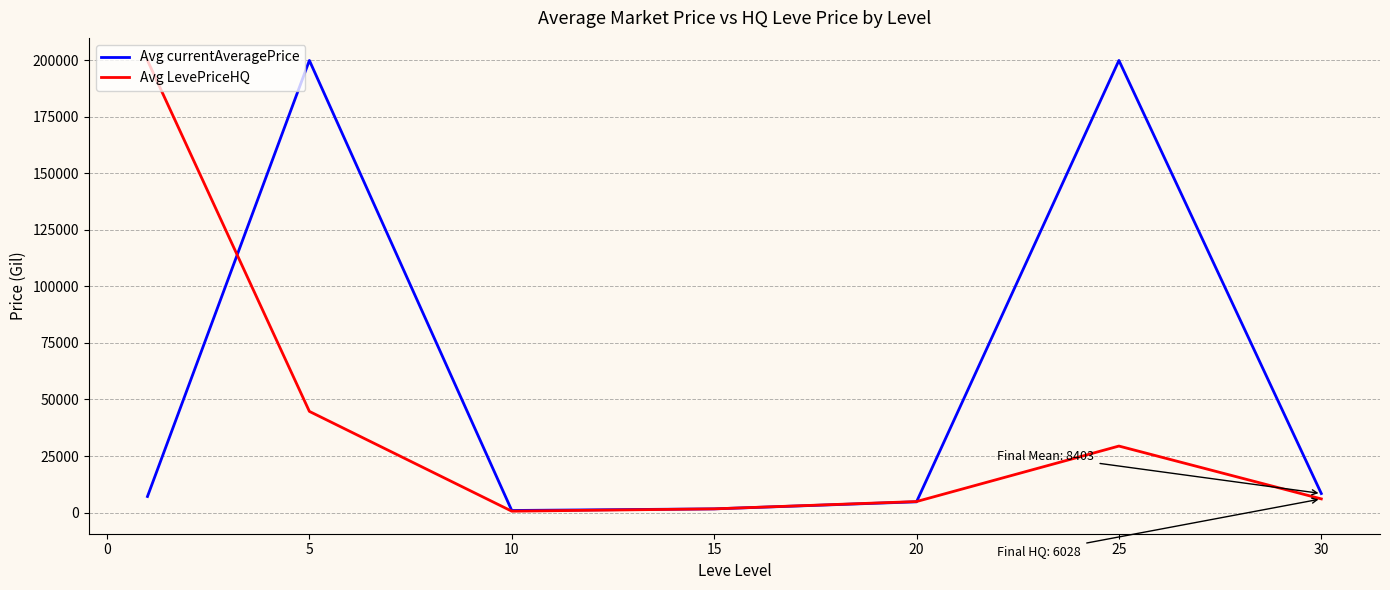

List the series in order of their overall mean, highest first.

Avg currentAveragePrice, Avg LevePriceHQ